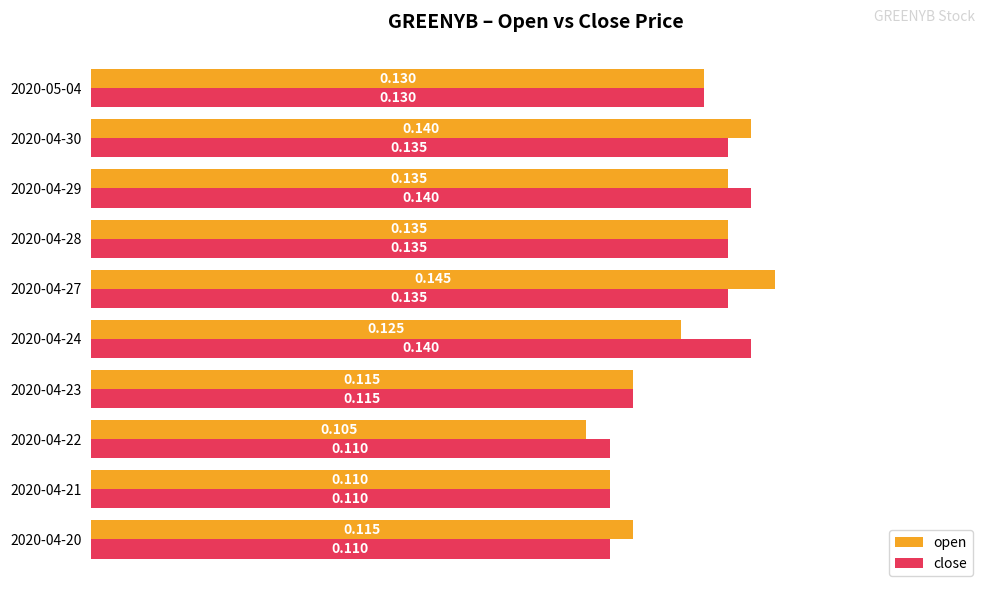

Which series has the widest spread of values?

open